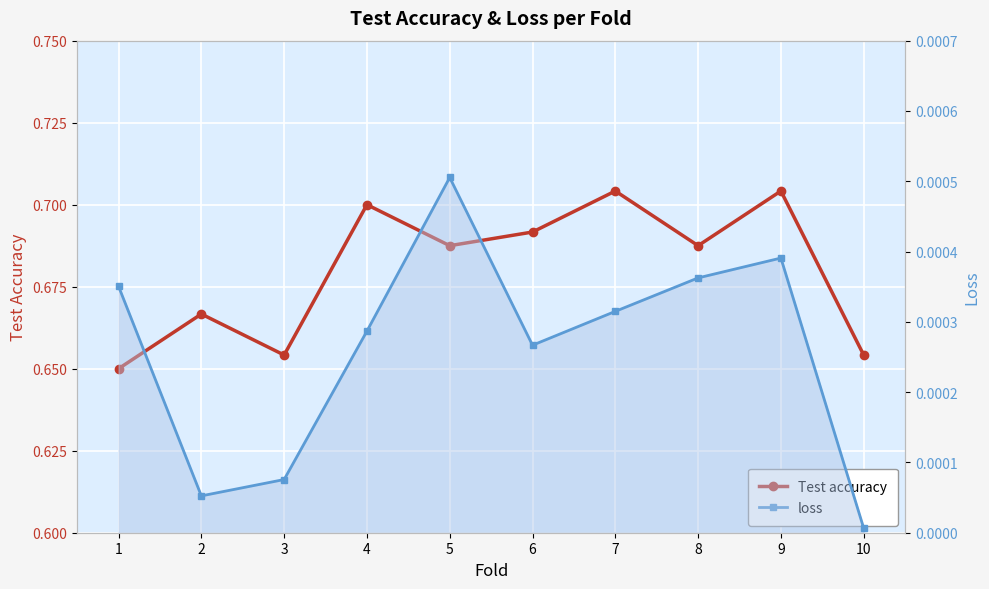

Which series has the largest total across all categories?

Test accuracy